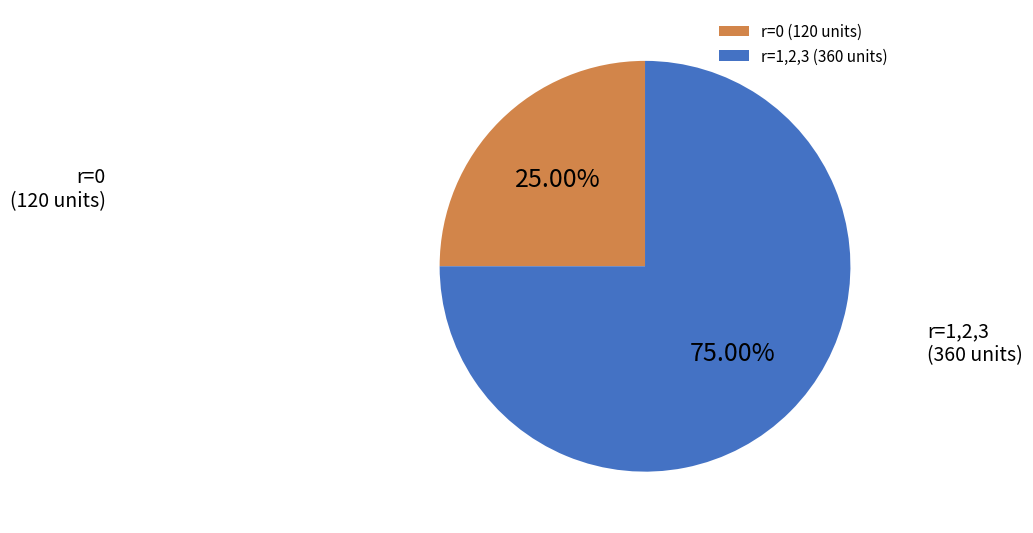

Combined, do r=0 (120 units) and r=1,2,3 (360 units) account for over 50%?

Yes